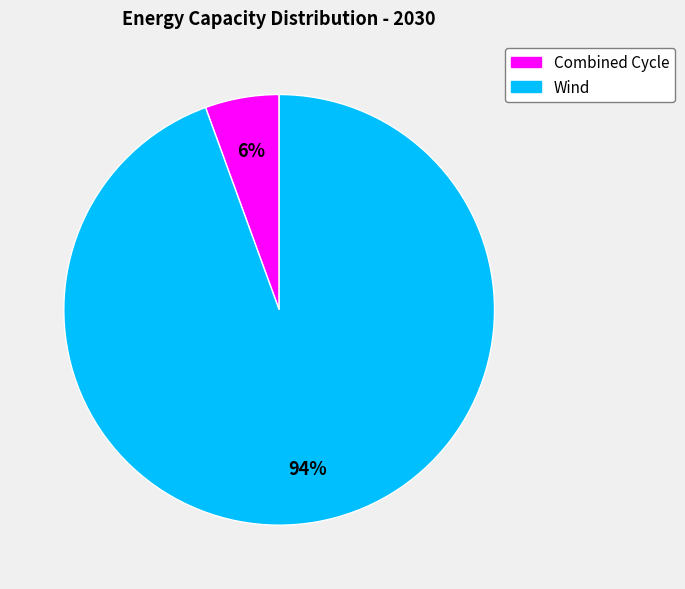

Is it true that Wind is 86% of the pie?

False